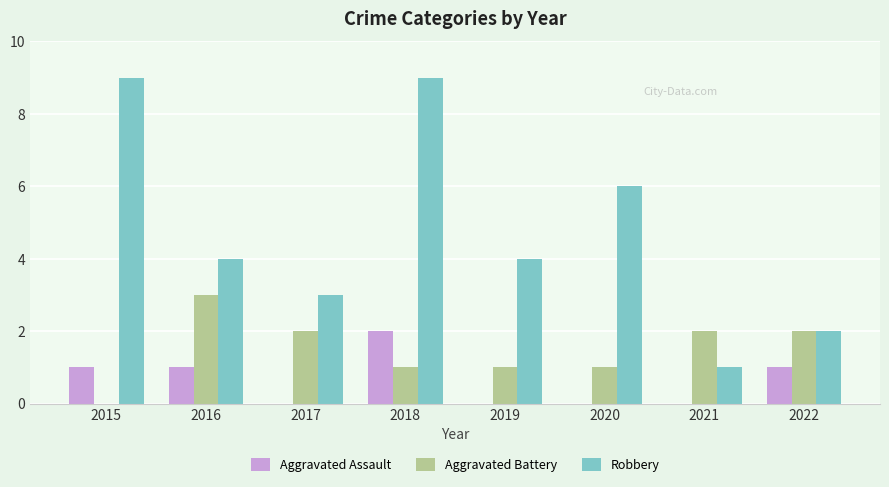

Count the number of categories in the chart.

8